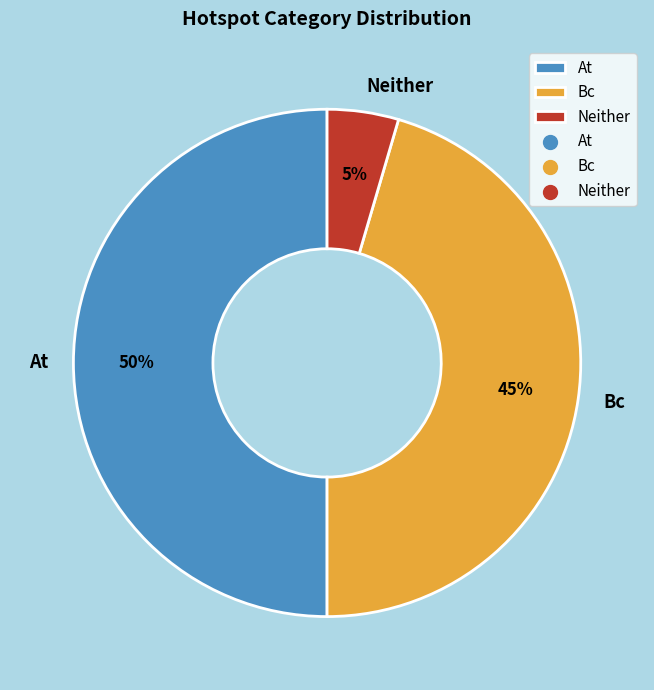

Does Neither account for over 50% of the chart?

No